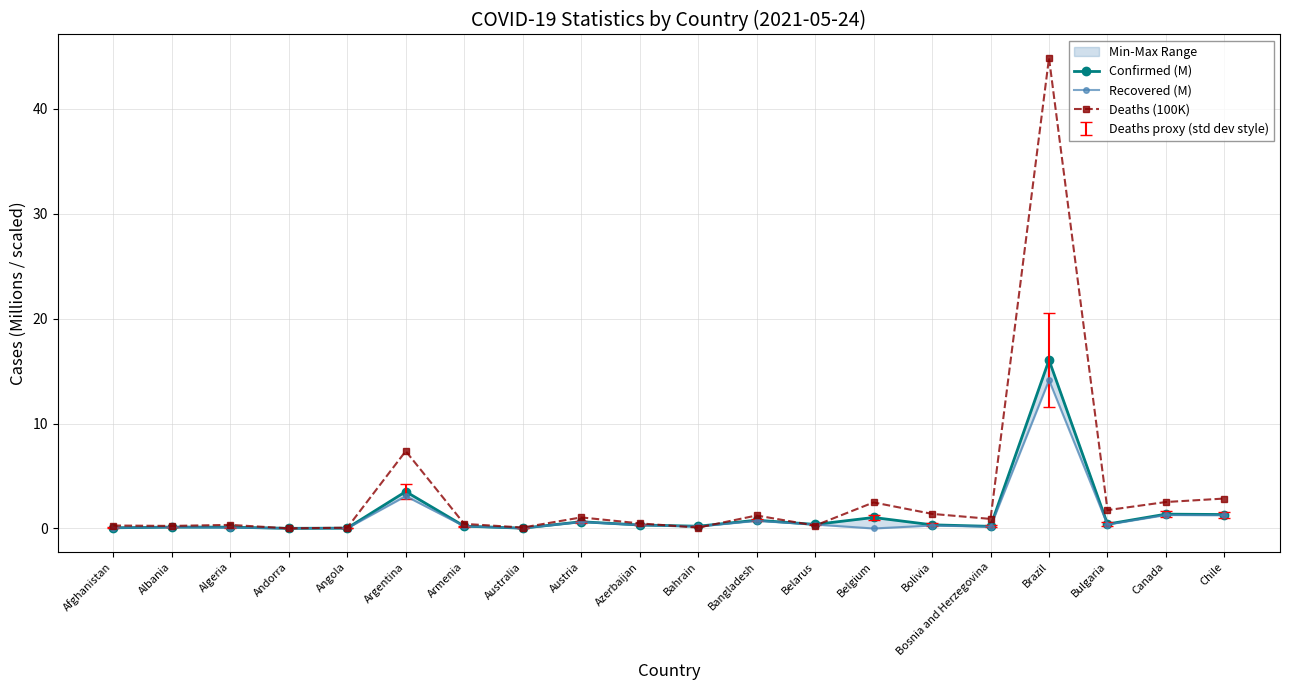

At Belgium, list the series in order from smallest to largest.

Recovered (M), Confirmed (M), Deaths (100K)